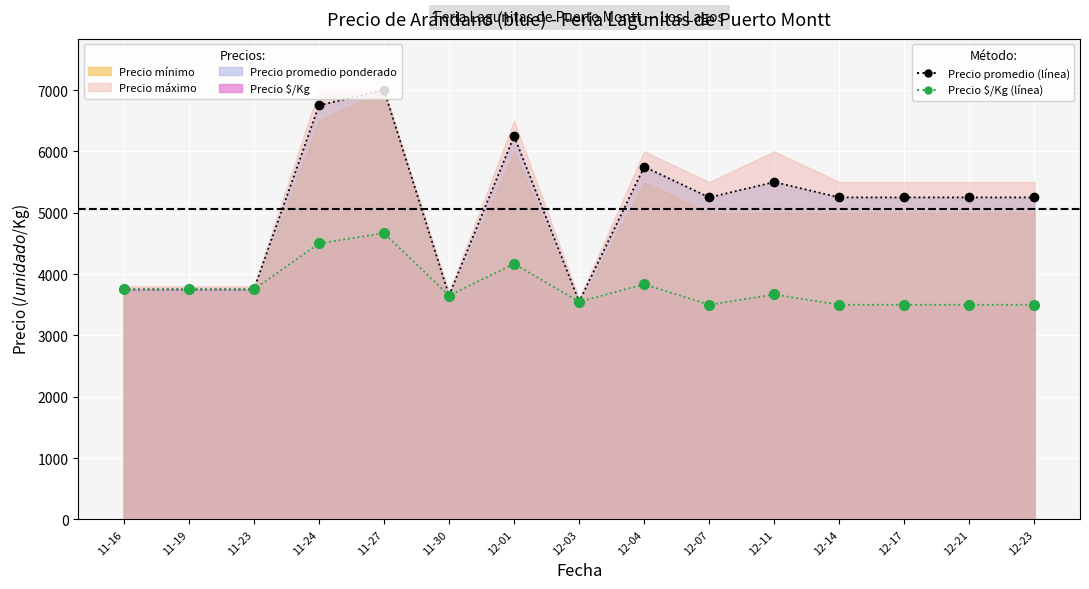

Count the number of categories in the chart.

15